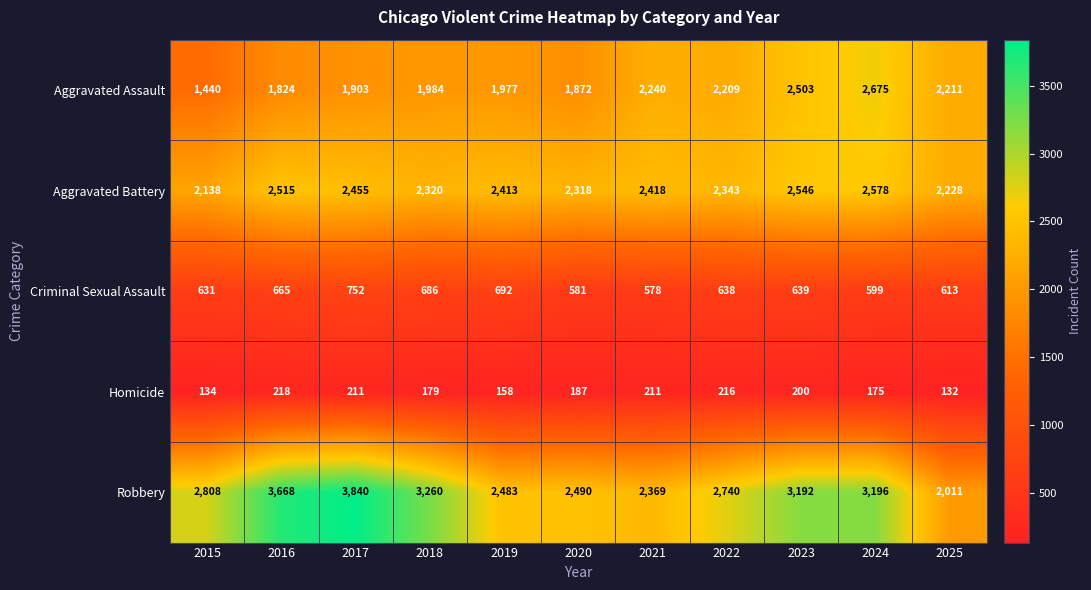

Which label corresponds to the largest value in the chart?

2017